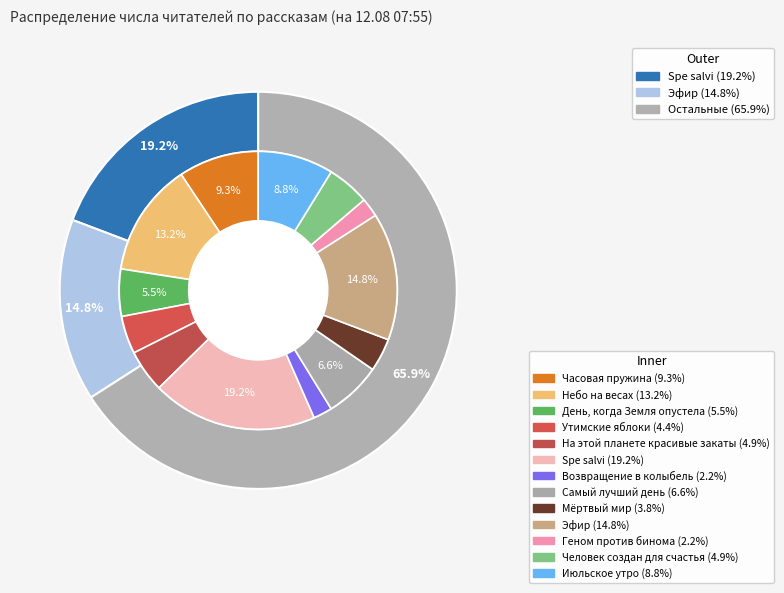

Count the number of slices in the pie.

13